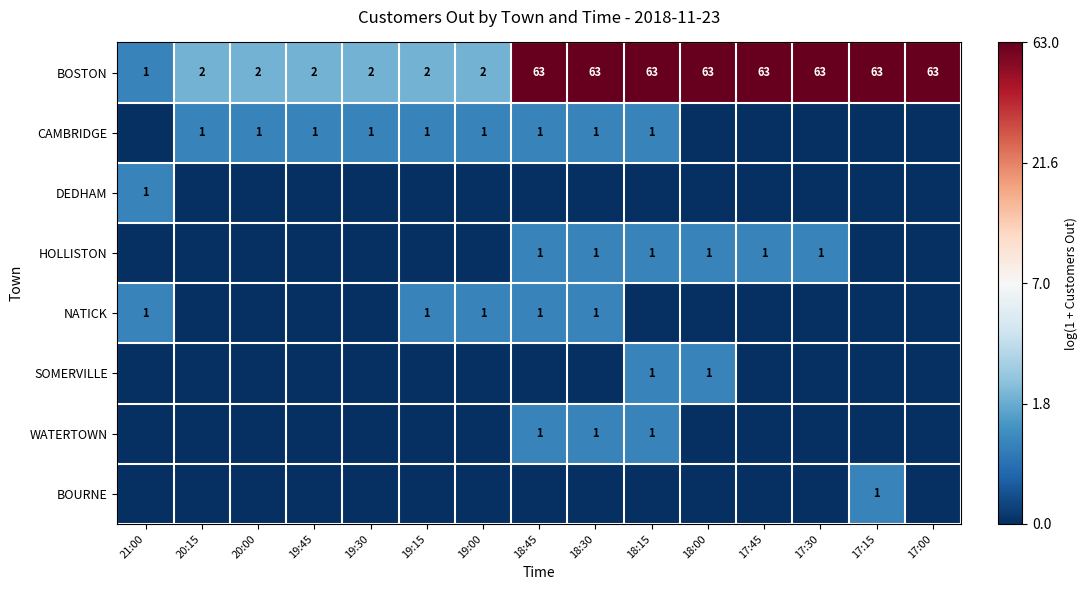

Is the value of CAMBRIDGE at 20:00 greater than the value of BOSTON at 19:30?

No